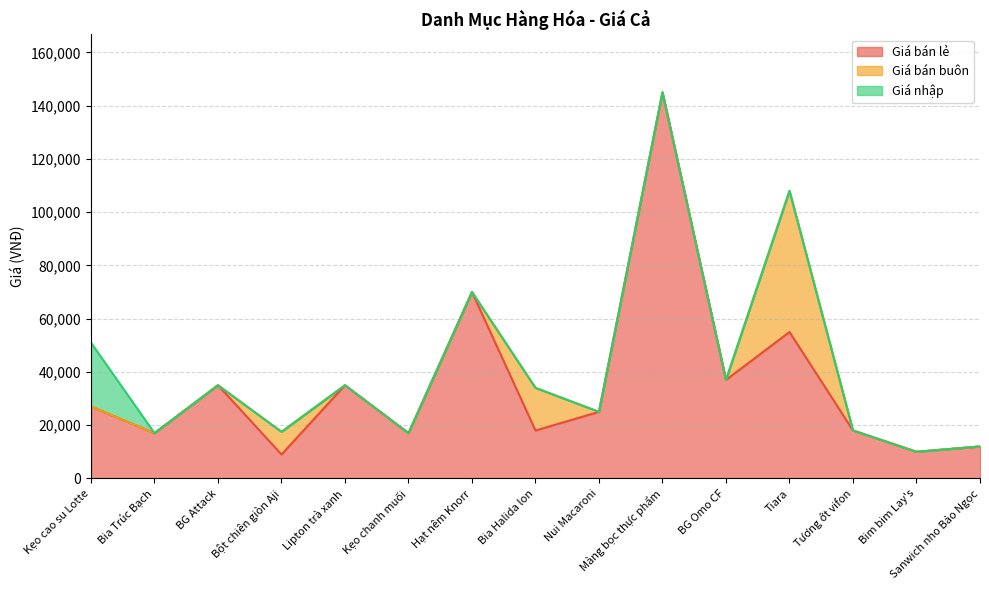

What is the label of the 1st point from the right?

Sanwich nho Bảo Ngọc